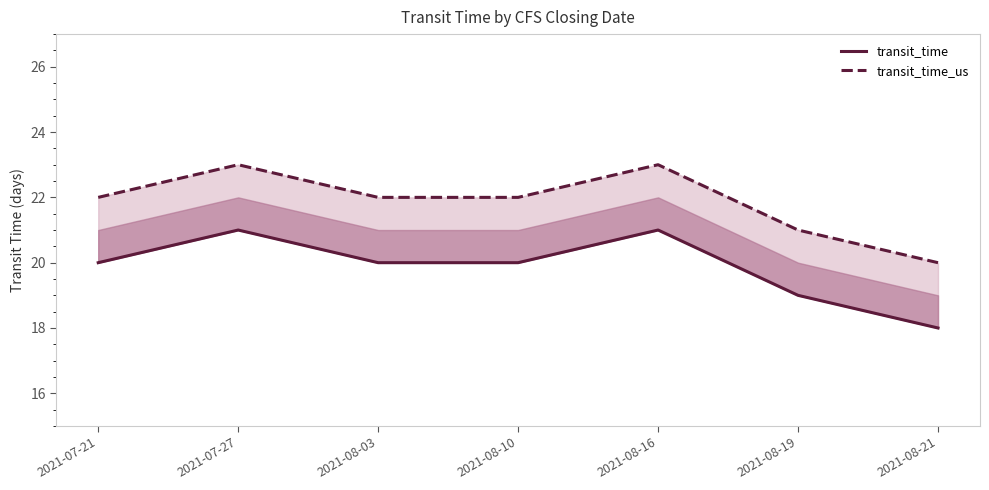

In transit_time, how many points are higher than both neighbors (excluding endpoints)?

2